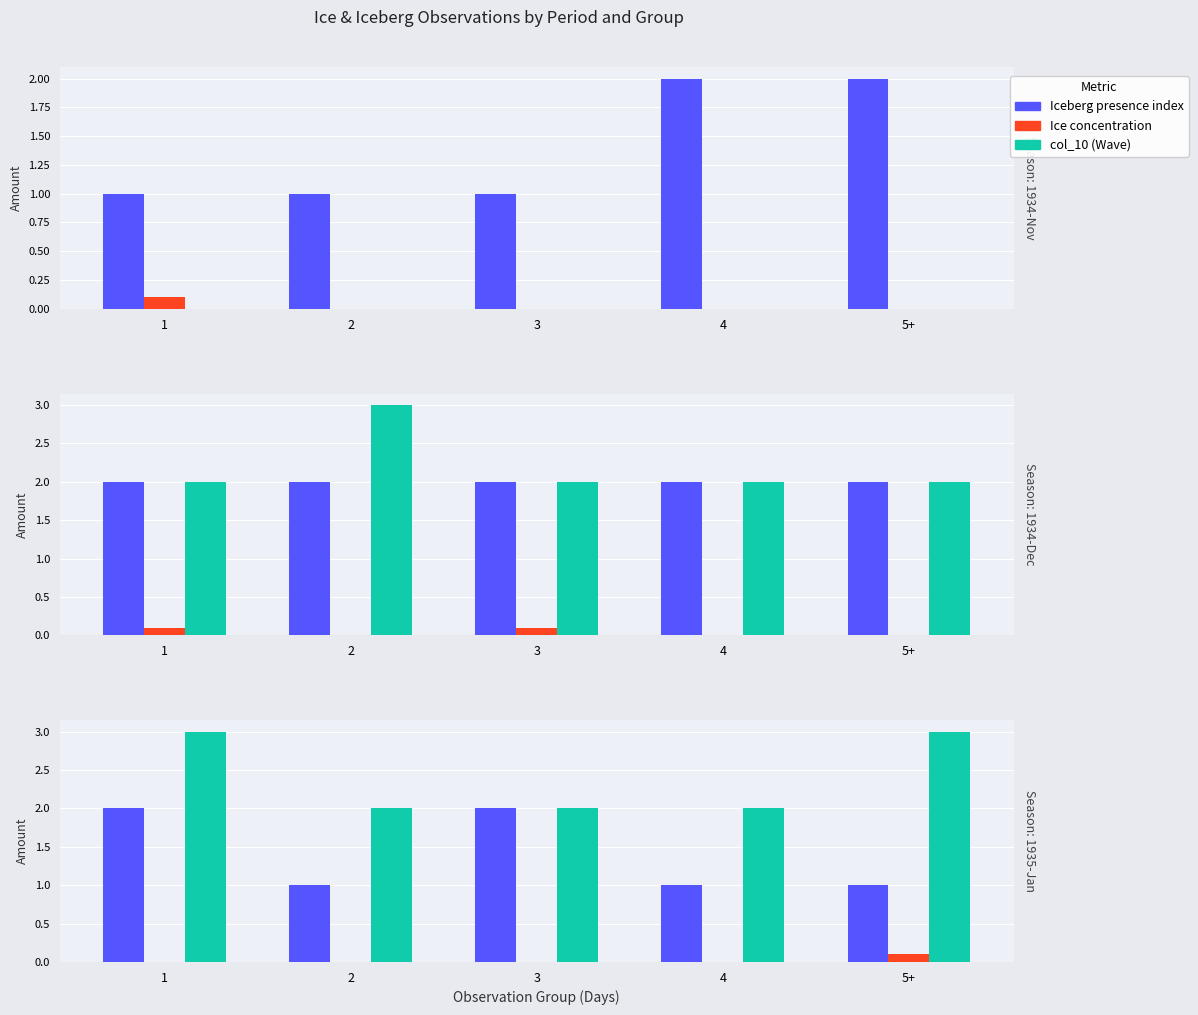

Does the chart contain stacked bars?

No